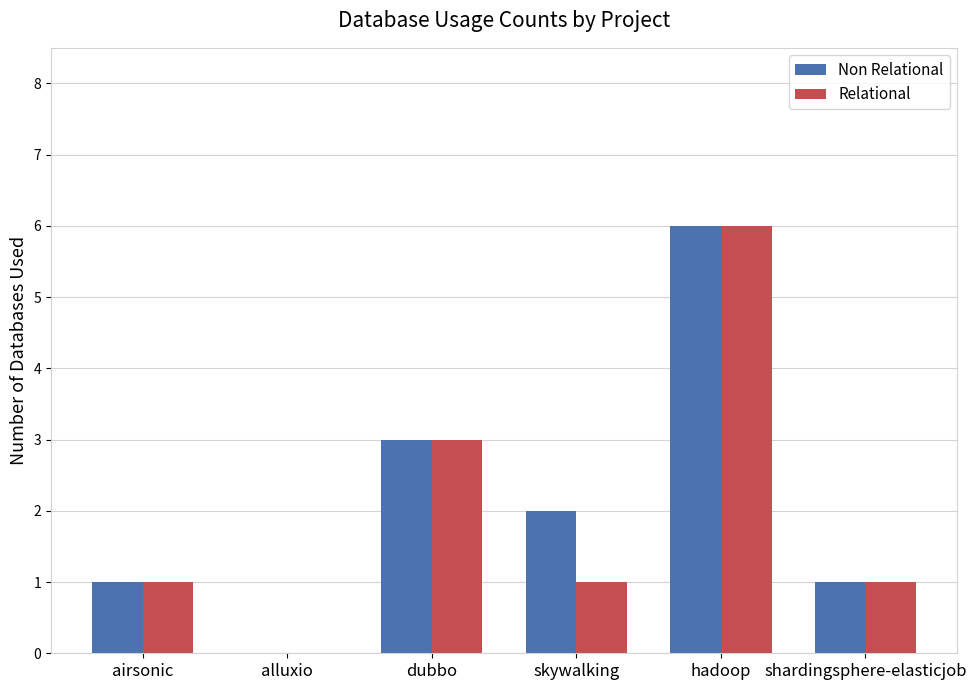

At which category is the sum across all series the highest?

hadoop